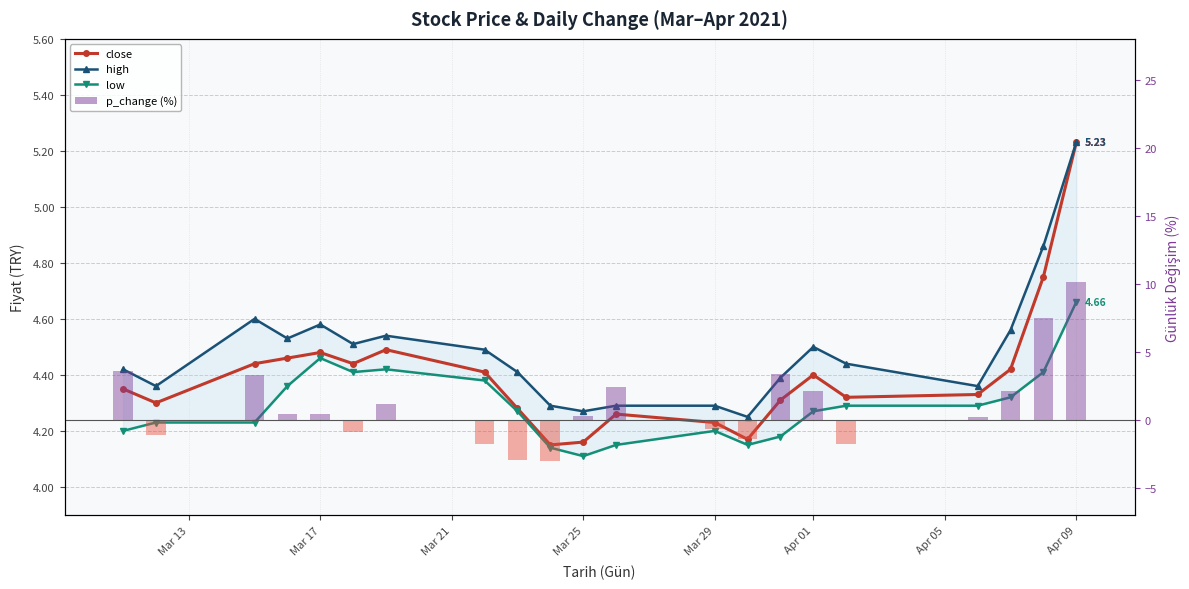

Reading right to left, extract all data points from this chart.

close: 5.2	4.8	4.4	4.3	4.3	4.4	4.3	4.2	4.2	4.3	4.2	4.2	4.3	4.4	4.5	4.4	4.5	4.5	4.4	4.3	4.3
high: 5.2	4.9	4.6	4.4	4.4	4.5	4.4	4.2	4.3	4.3	4.3	4.3	4.4	4.5	4.5	4.5	4.6	4.5	4.6	4.4	4.4
low: 4.7	4.4	4.3	4.3	4.3	4.3	4.2	4.2	4.2	4.2	4.1	4.1	4.3	4.4	4.4	4.4	4.5	4.4	4.2	4.2	4.2
p_change (% değişim): 10.1	7.5	2.1	0.2	-1.8	2.1	3.4	-1.4	-0.7	2.4	0.2	-3.0	-3.0	-1.8	1.1	-0.9	0.5	0.5	3.3	-1.1	3.6